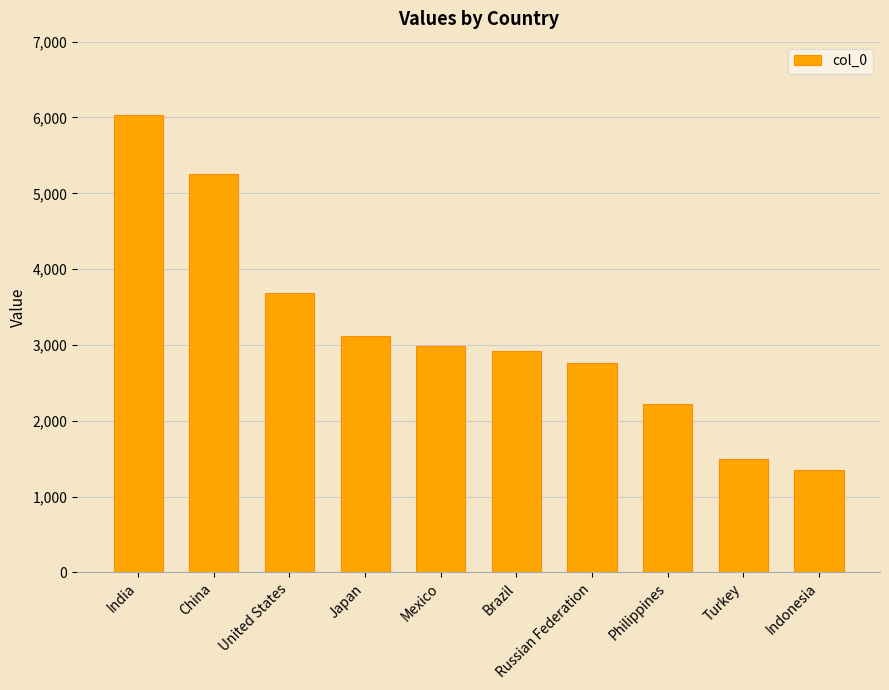

How many data points does each series have?

10